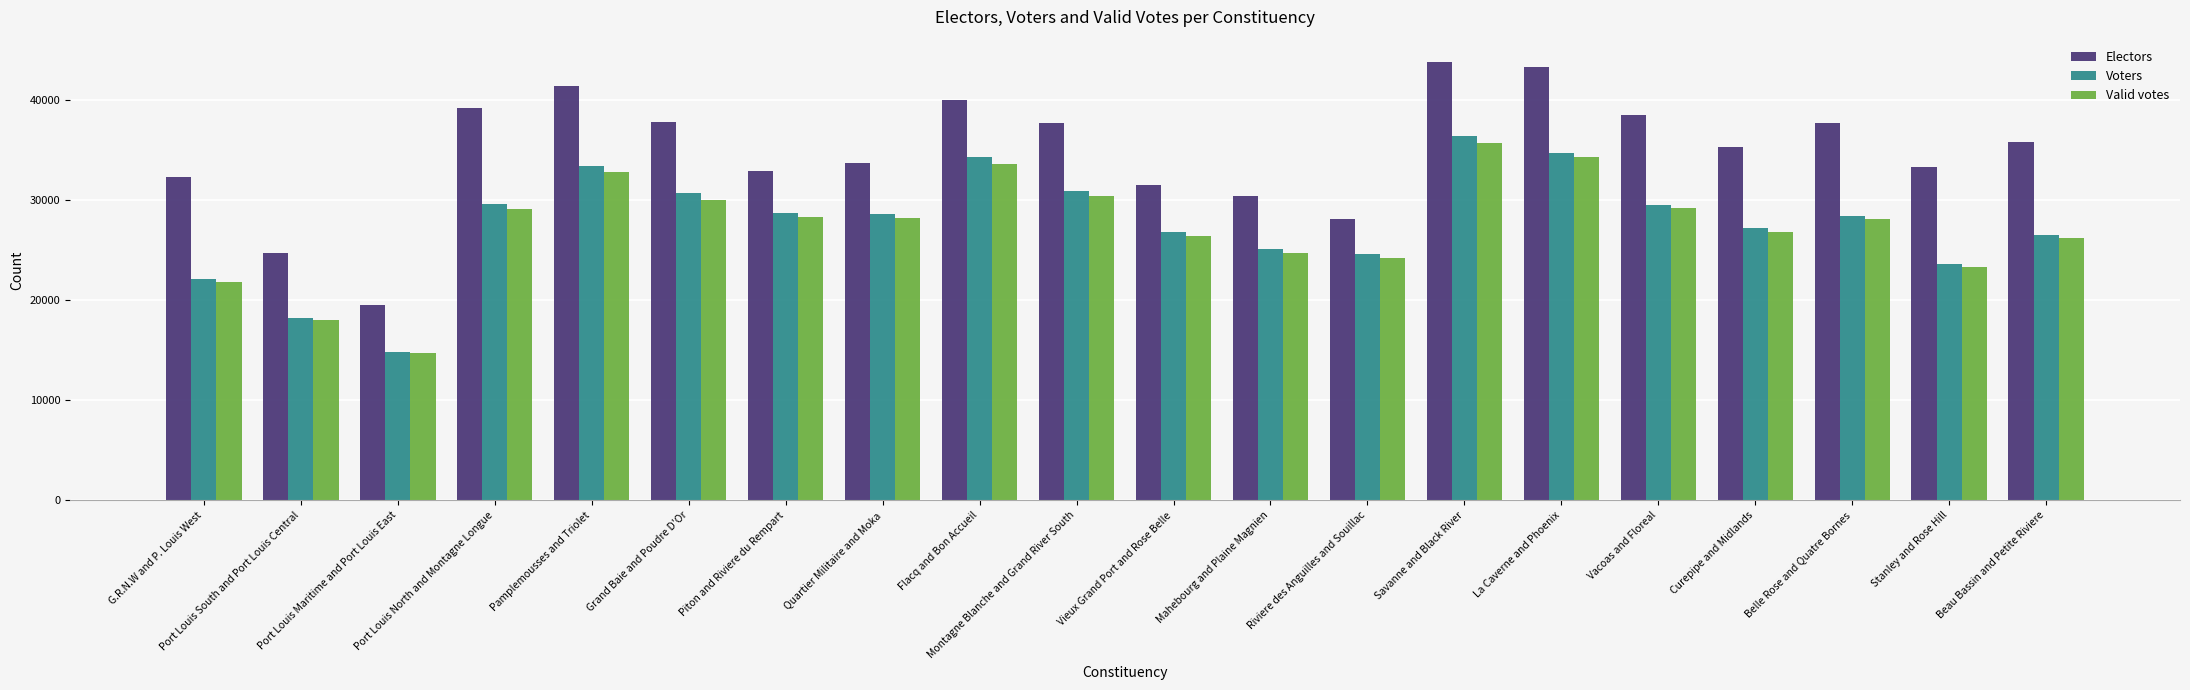

Which series changed the most between Port Louis South and Port Louis Central and Montagne Blanche and Grand River South?

Electors